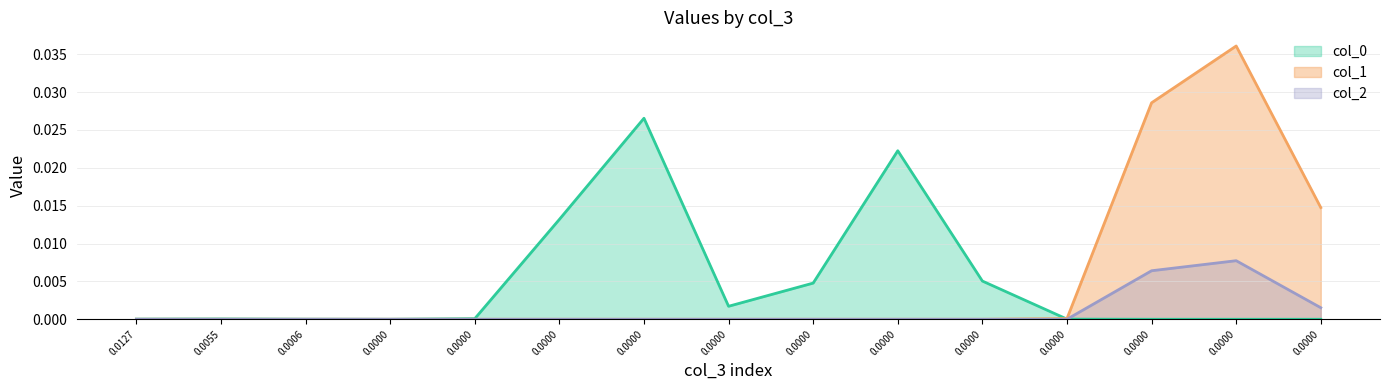

At which label does col_1 reach its minimum?

0.0127